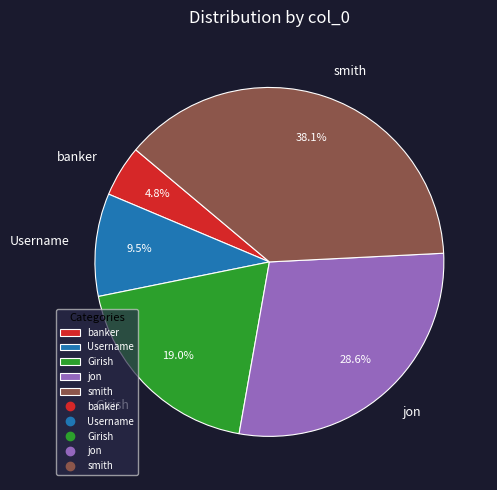

Rank the categories by value from lowest to highest.

banker, Username, Girish, jon, smith